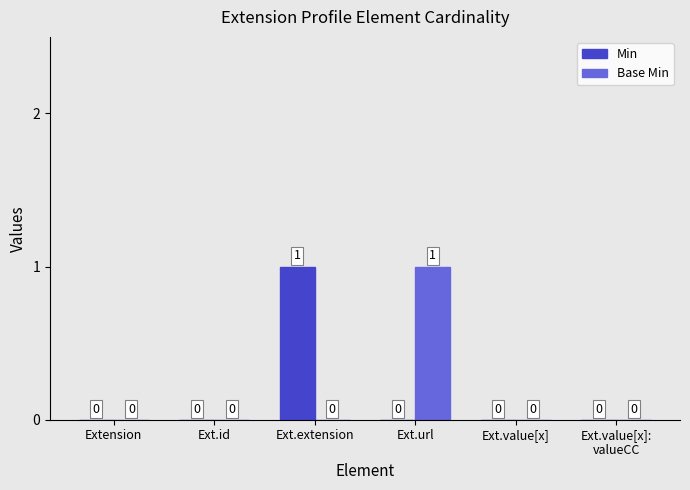

What is the highest value of the Base Min series?

1